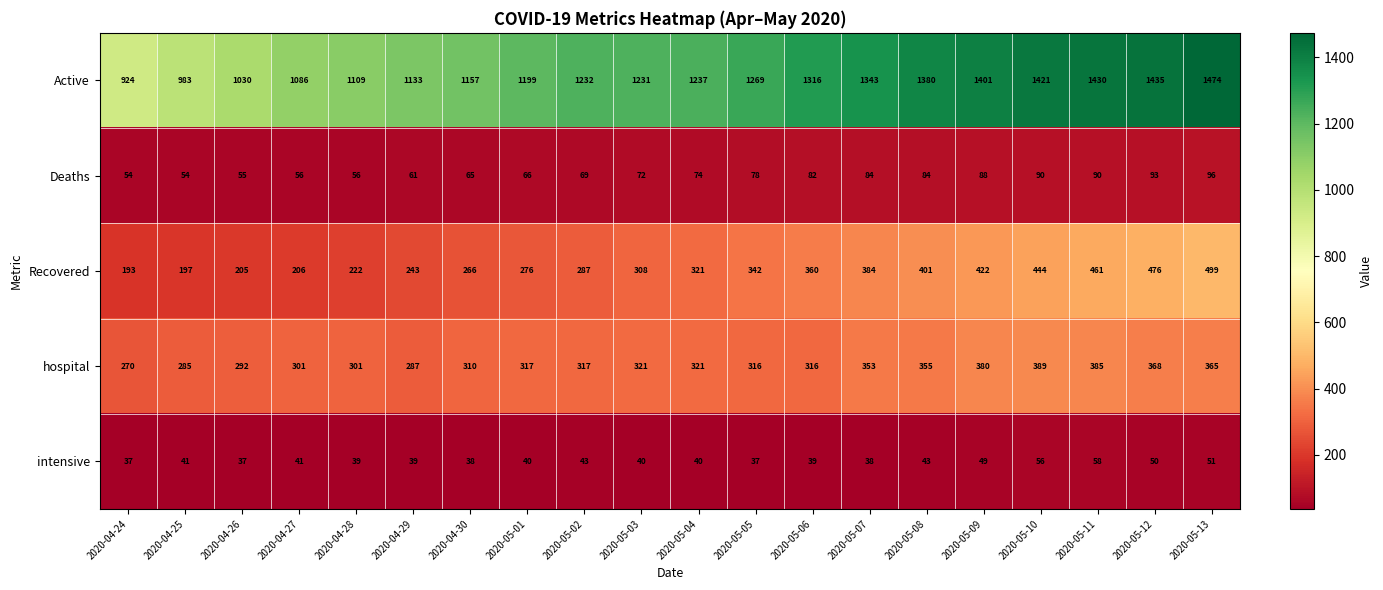

At how many categories does at least one series exceed 1262?

9